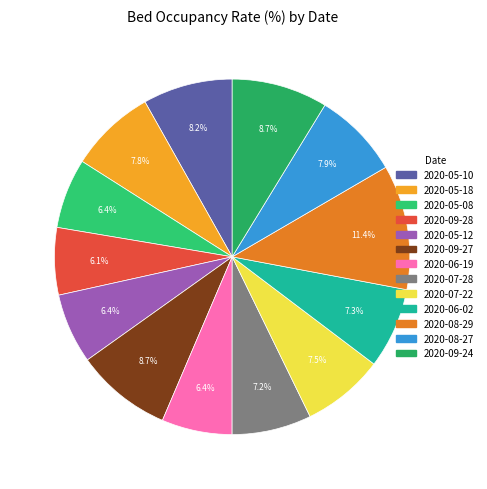

To the nearest percent, what percentage of the pie is 2020-05-12?

6%